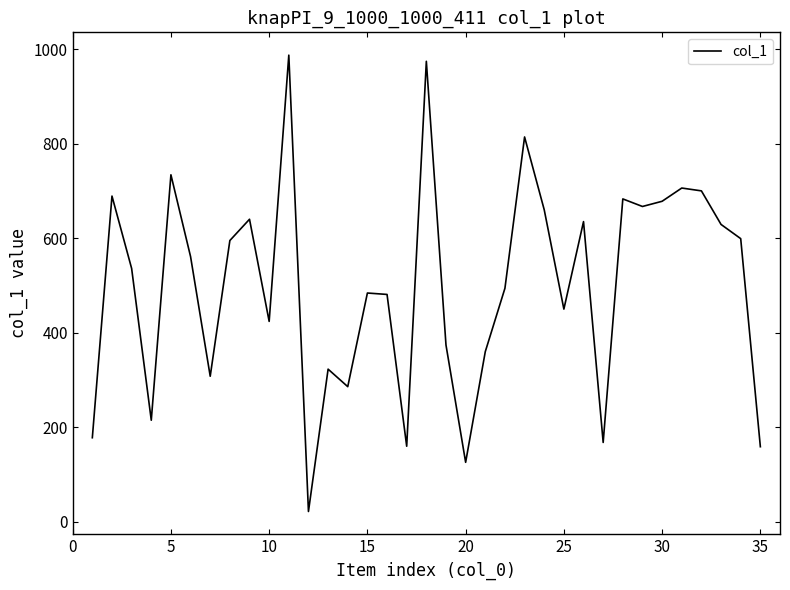

What is the greatest value displayed?

987